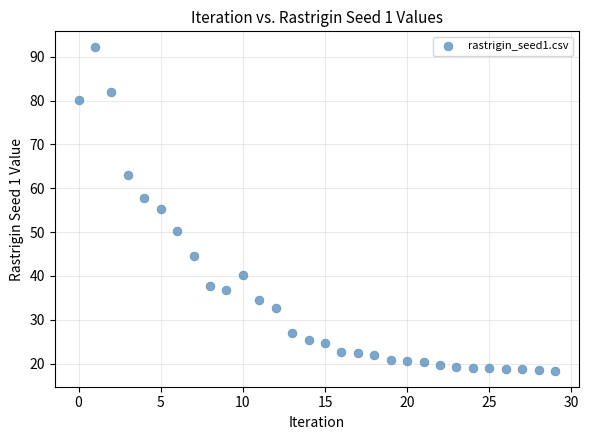

What is the range of Y values (max minus min)?

73.7